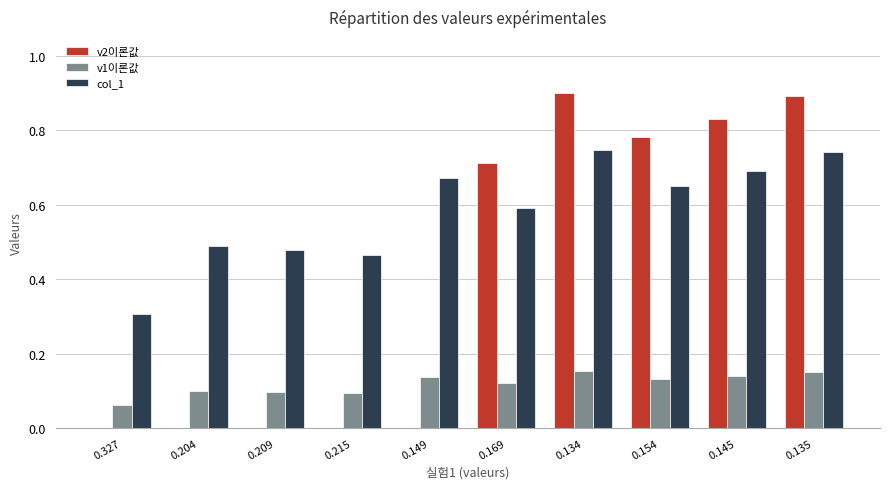

Which series changed the most between 0.209 and 0.134?

v2이론값